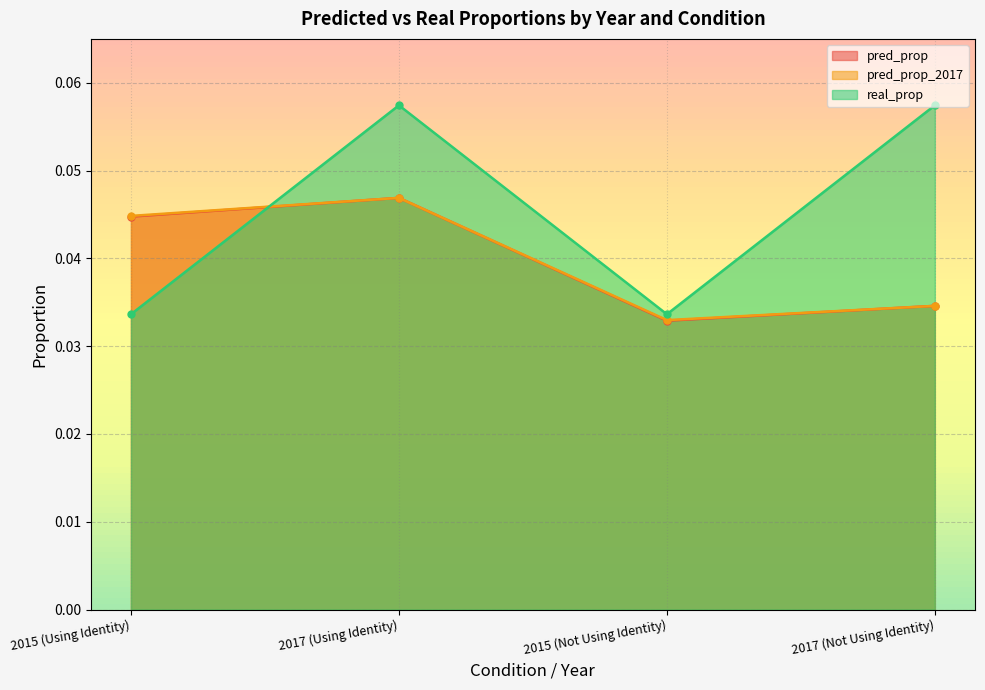

Which label corresponds to the smallest value in the chart?

2015 (Not Using Identity)